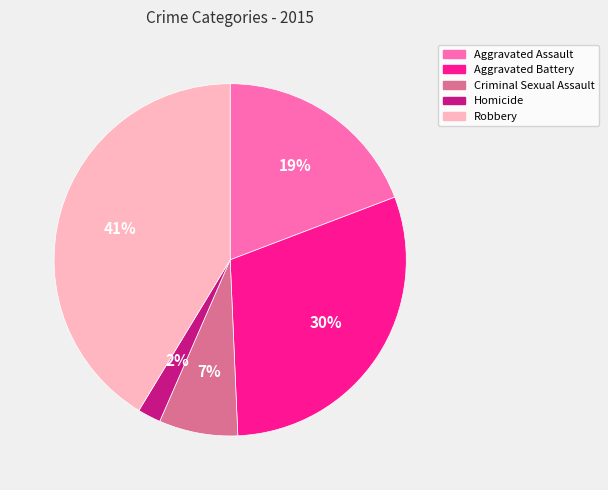

To the nearest percent, what percentage of the pie is Aggravated Battery?

30%